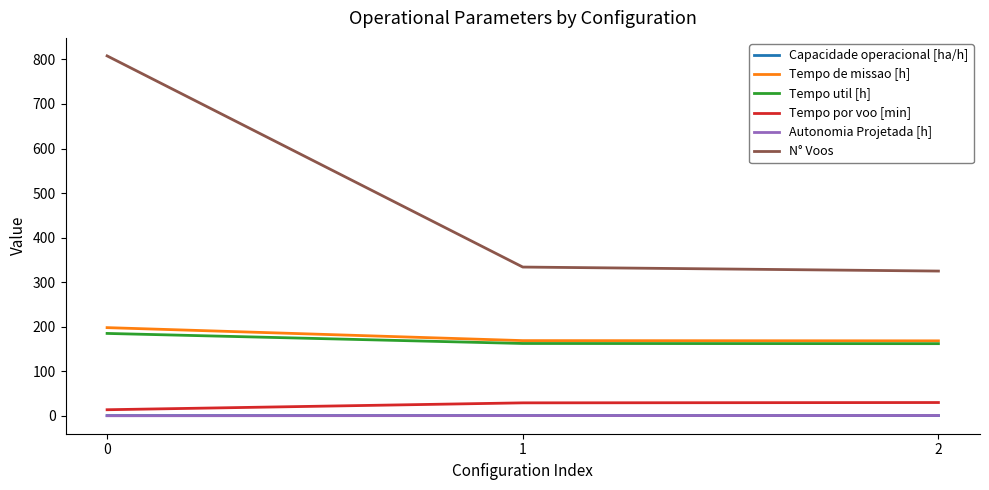

What is the minimum value for Tempo util [h]?

162.1